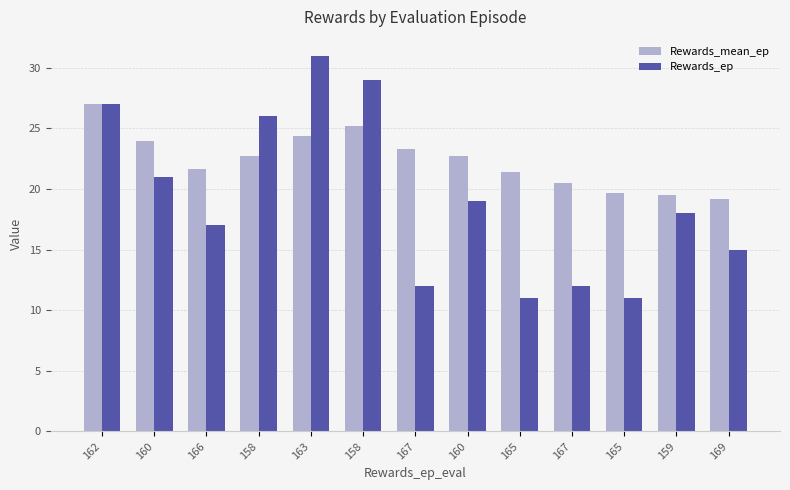

What is the sum of all Rewards_ep values?

249.0